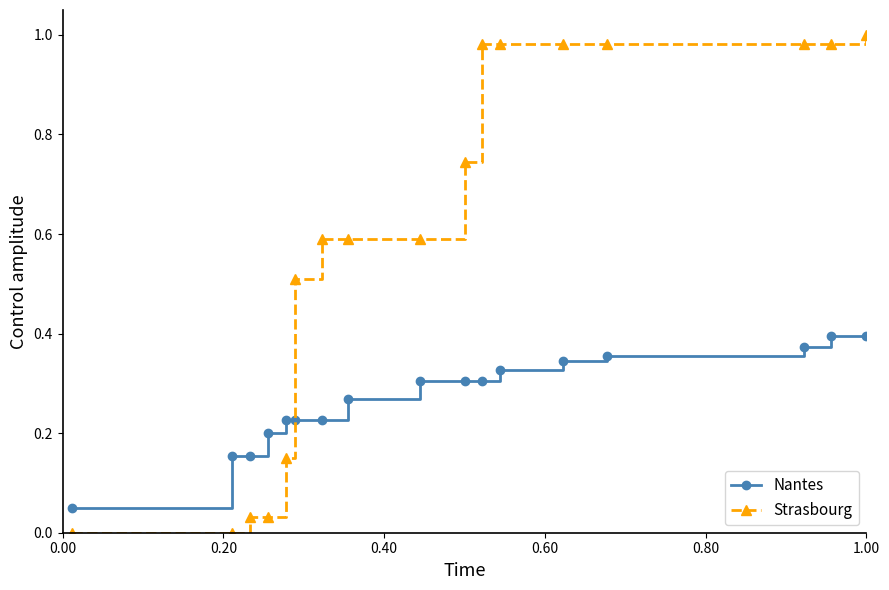

Count the number of categories in the chart.

17